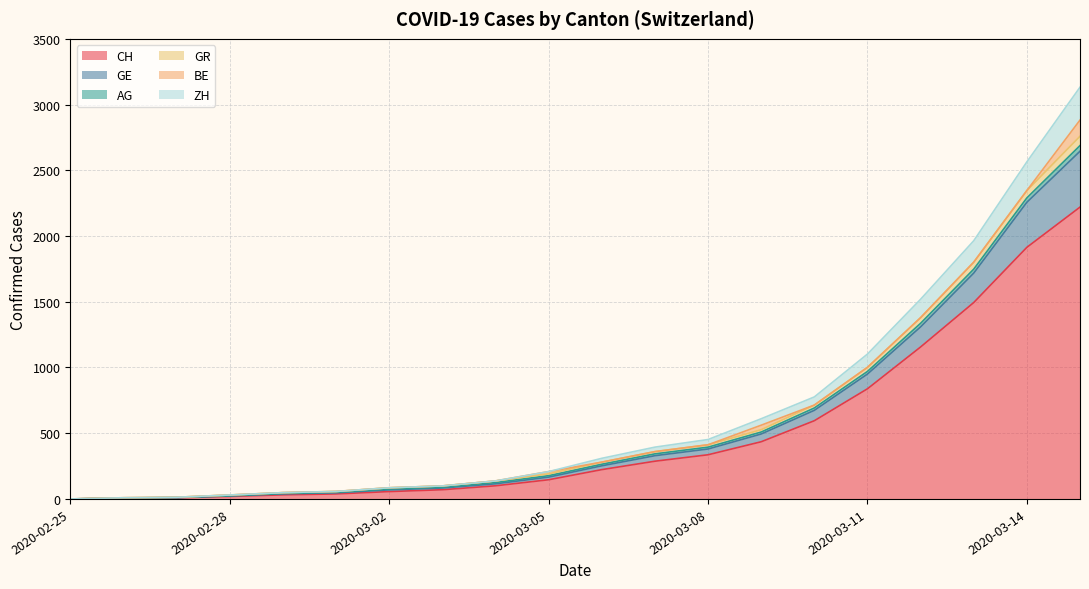

What is the maximum value for CH?

2220